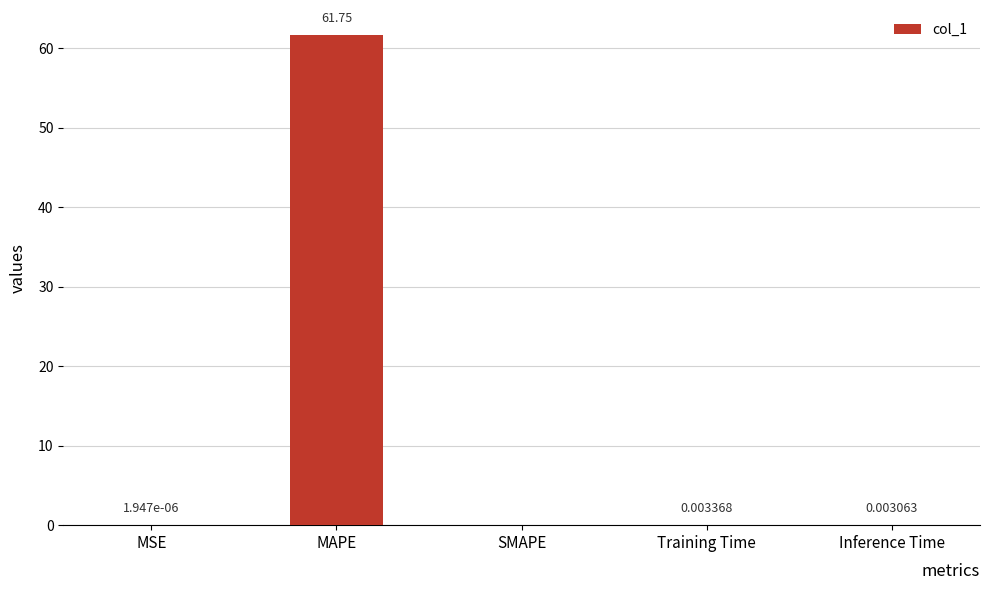

What is the change in value from MSE to MAPE?

+61.7